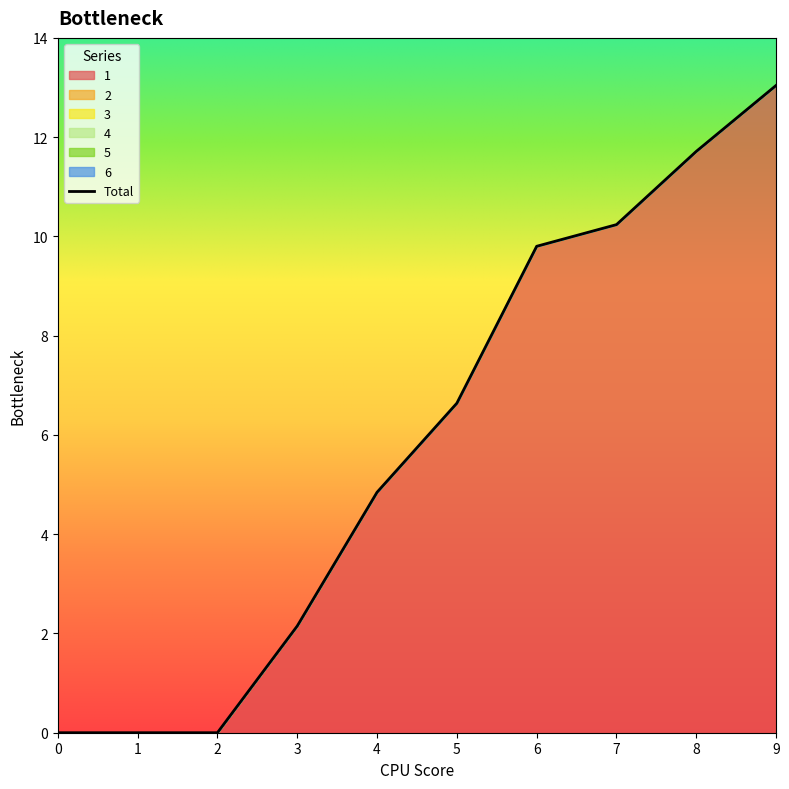

The value of 5 at 8 is 0.0. True or false?

True